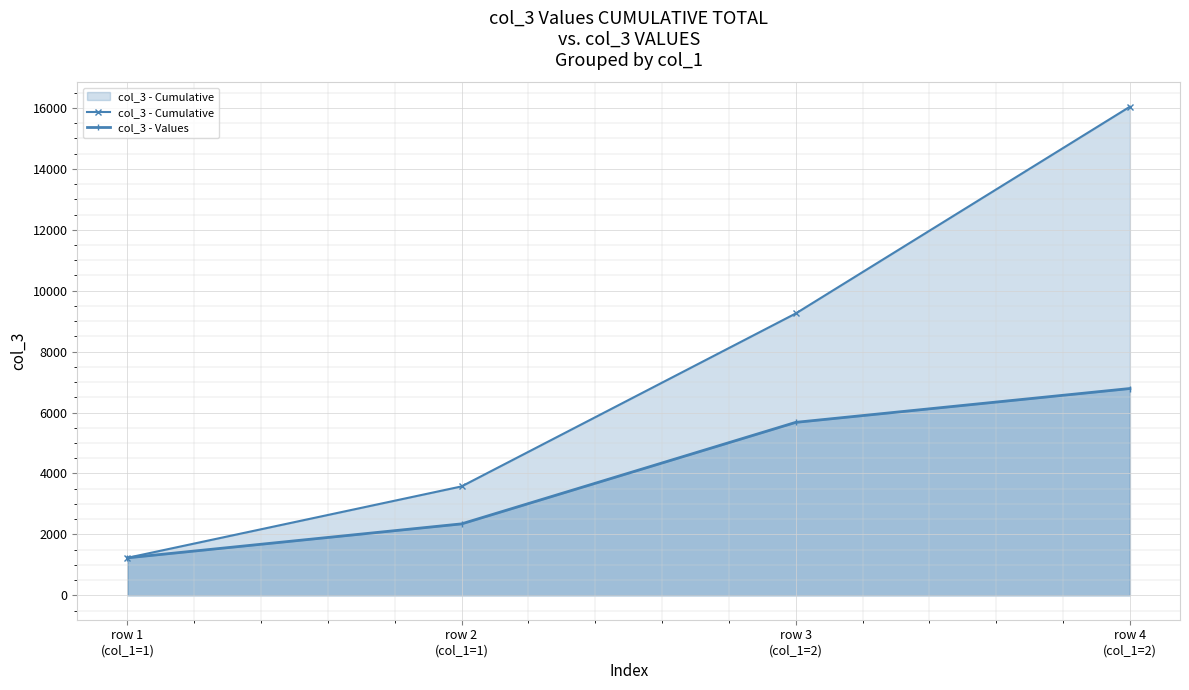

Reading left to right, transcribe all the data shown in this chart.

col_3 - Cumulative: 1230	3575	9253	16042
col_3 - Values: 1230	2345	5678	6789